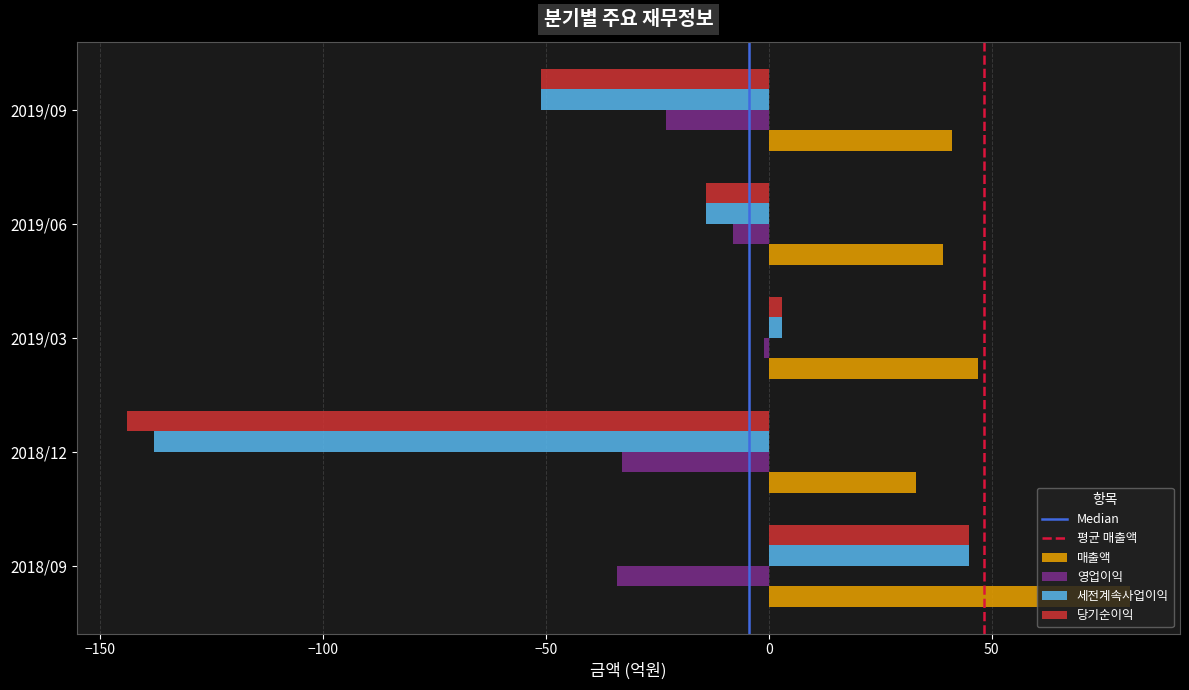

What is the difference between the maximum and minimum values in the 당기순이익 series?

189